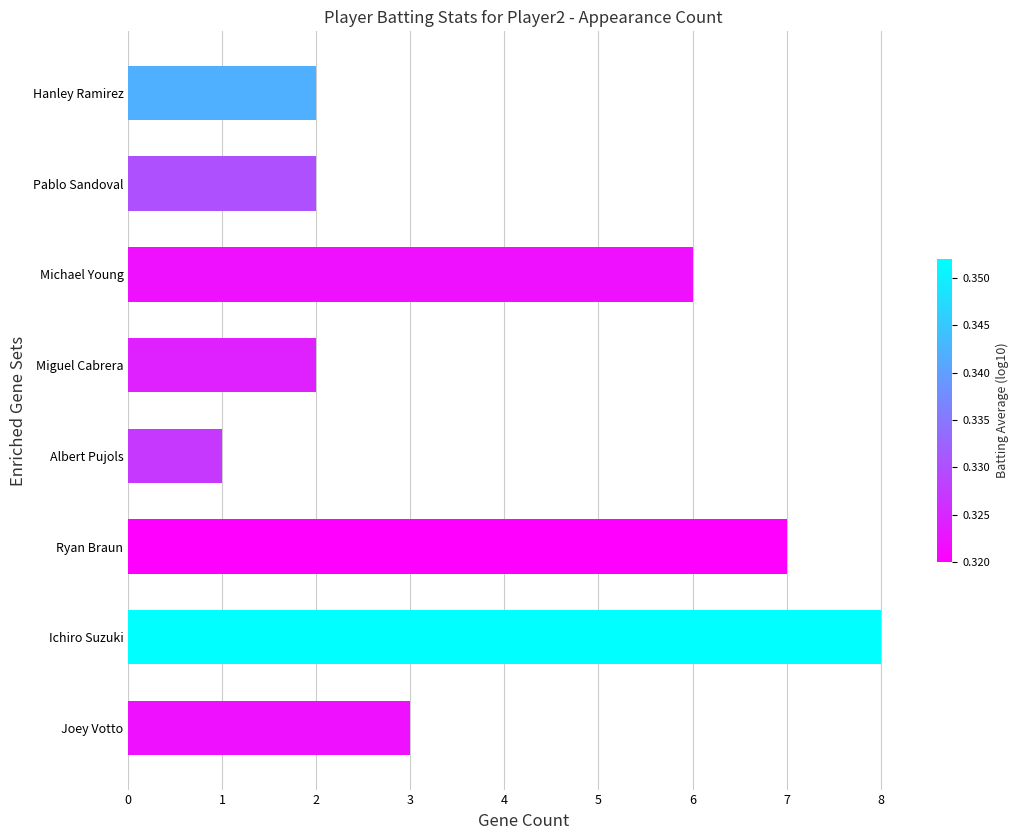

Does the chart contain any negative values?

No